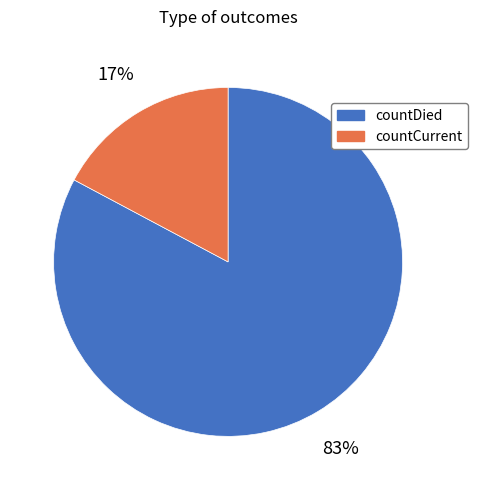

Which has a higher value, countDied or countCurrent?

countDied